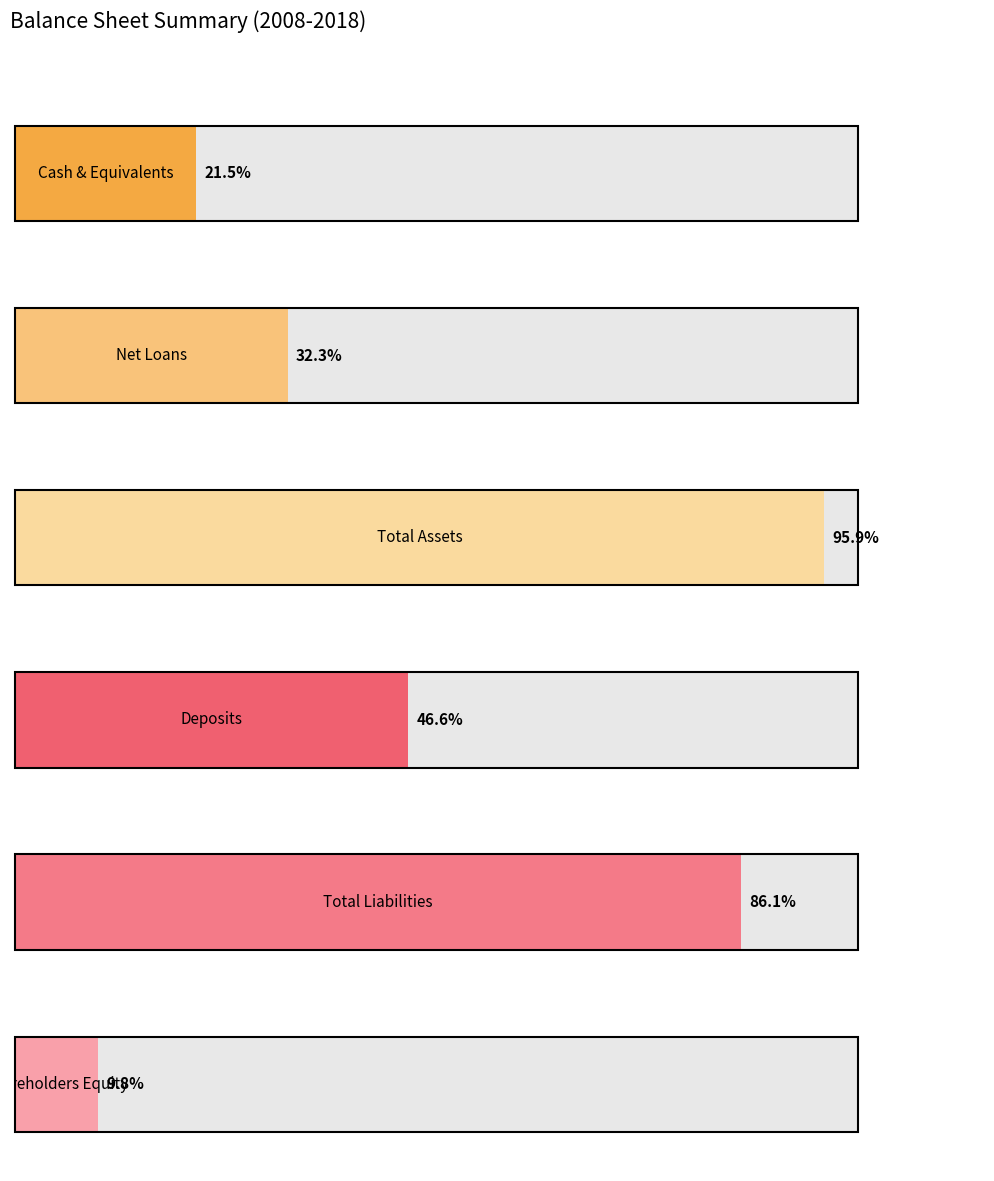

What is the sum of all Total Assets values?

20453603